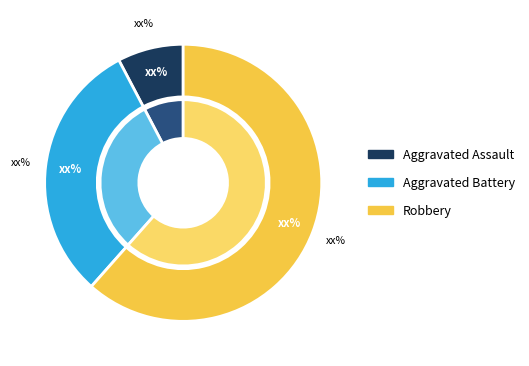

How many slices are in this pie chart?

3